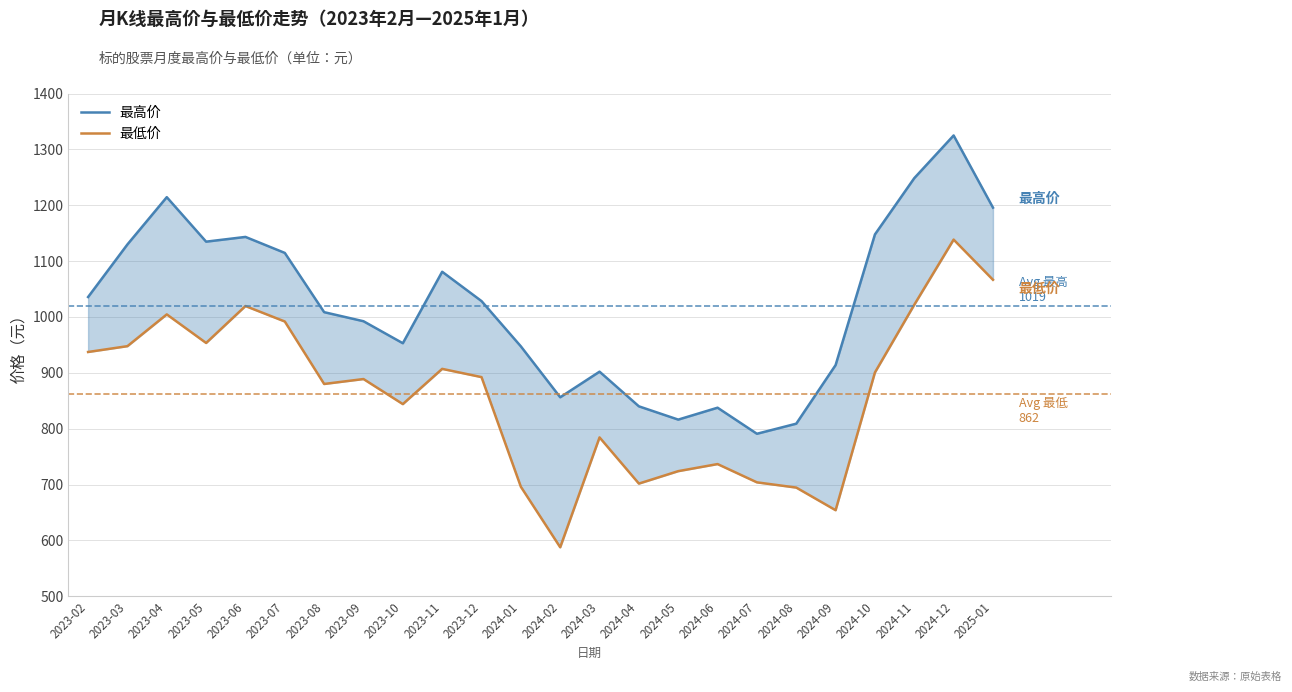

What is the sum of all 最高价 values?

24467.5